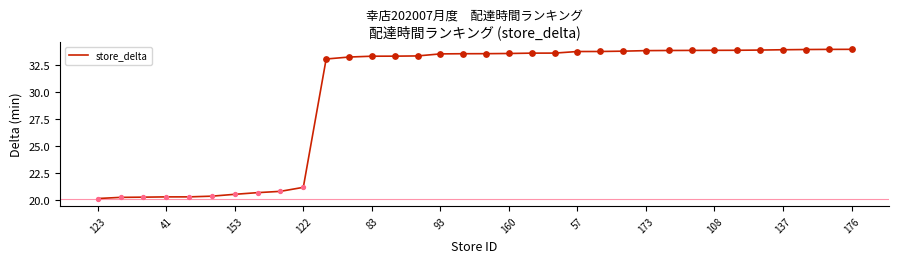

What is the smallest value displayed?

20.1